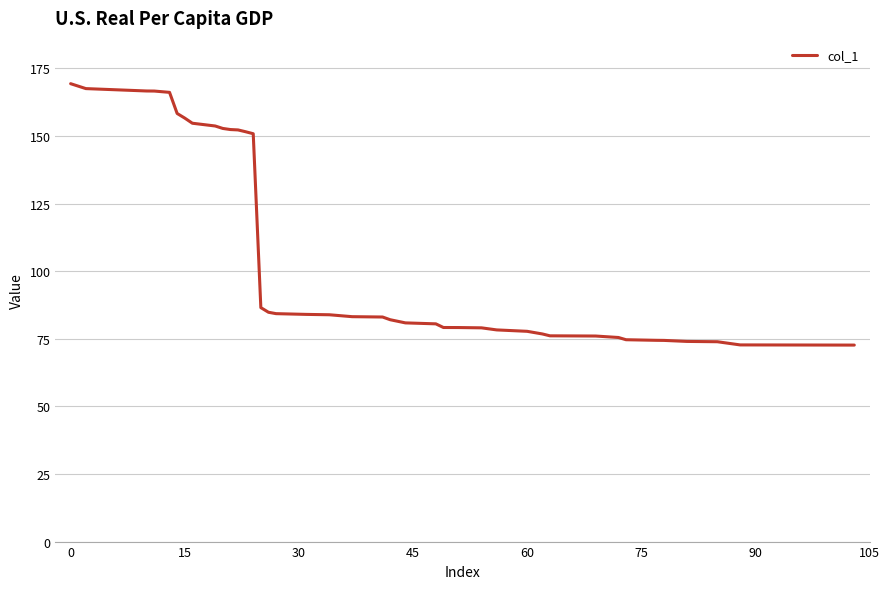

What is the difference between the maximum and minimum values?

96.7